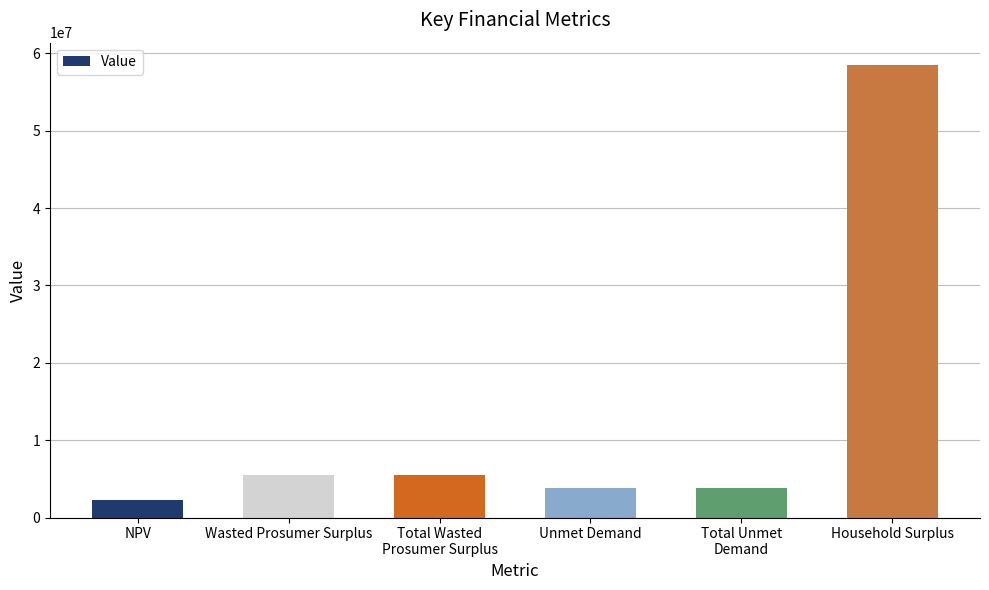

How many bars are there in total?

6